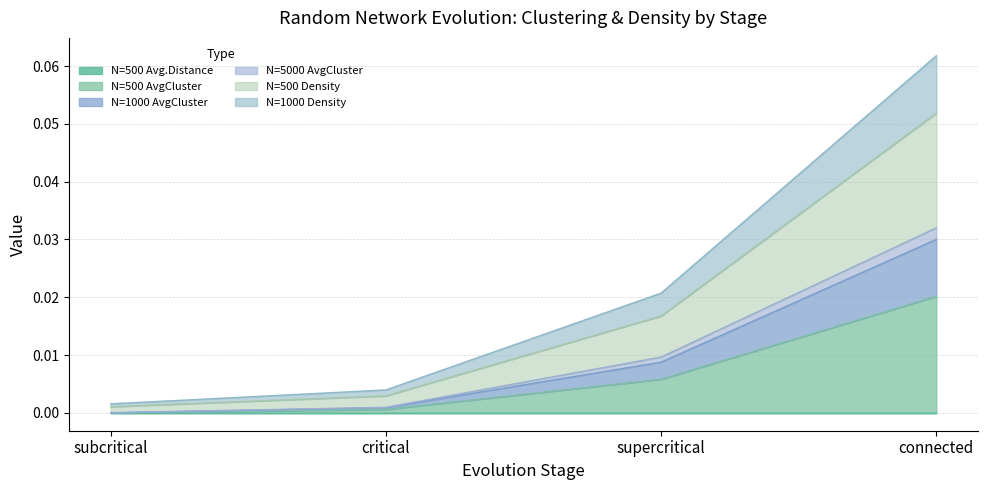

Reading left to right, extract all data points from this chart.

N=500 AvgCluster: subcritical=0.0	critical=0.0	supercritical=0.0	connected=0.0
N=1000 AvgCluster: subcritical=0.0	critical=0.0	supercritical=0.0	connected=0.0
N=5000 AvgCluster: subcritical=0.0	critical=0.0	supercritical=0.0	connected=0.1
N=500 Density: subcritical=0.0	critical=0.0	supercritical=0.0	connected=0.1
N=1000 Density: subcritical=0.0	critical=0.0	supercritical=0.0	connected=0.0